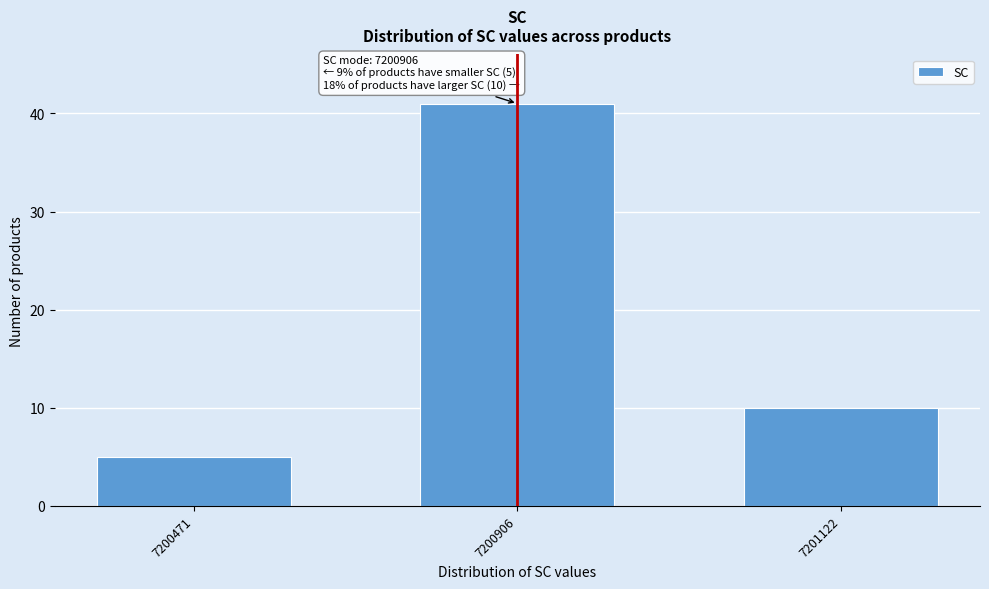

Reading left to right, transcribe all the data shown in this chart.

7200471=5	7200906=41	7201122=10